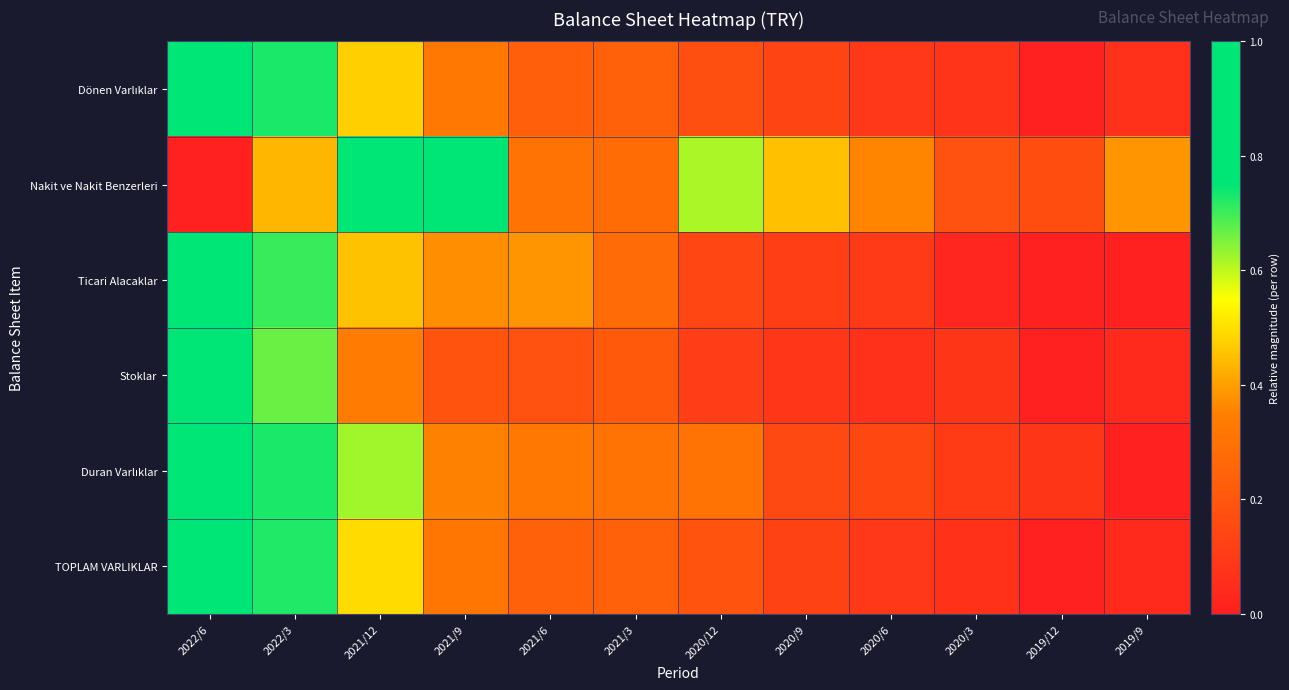

At 2019/9, list the series in order from largest to smallest.

Nakit ve Nakit Benzerleri, Dönen Varlıklar, Stoklar, TOPLAM VARLIKLAR, Ticari Alacaklar, Duran Varlıklar